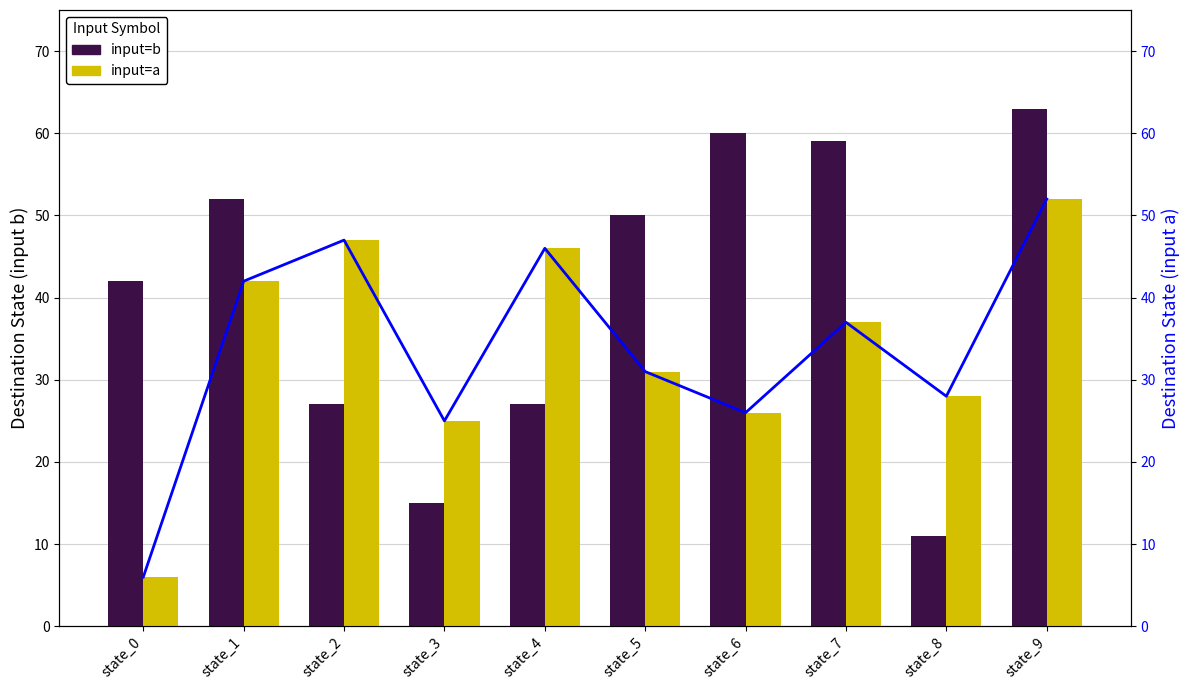

Where is input=a nearest to the value 29?

state_8